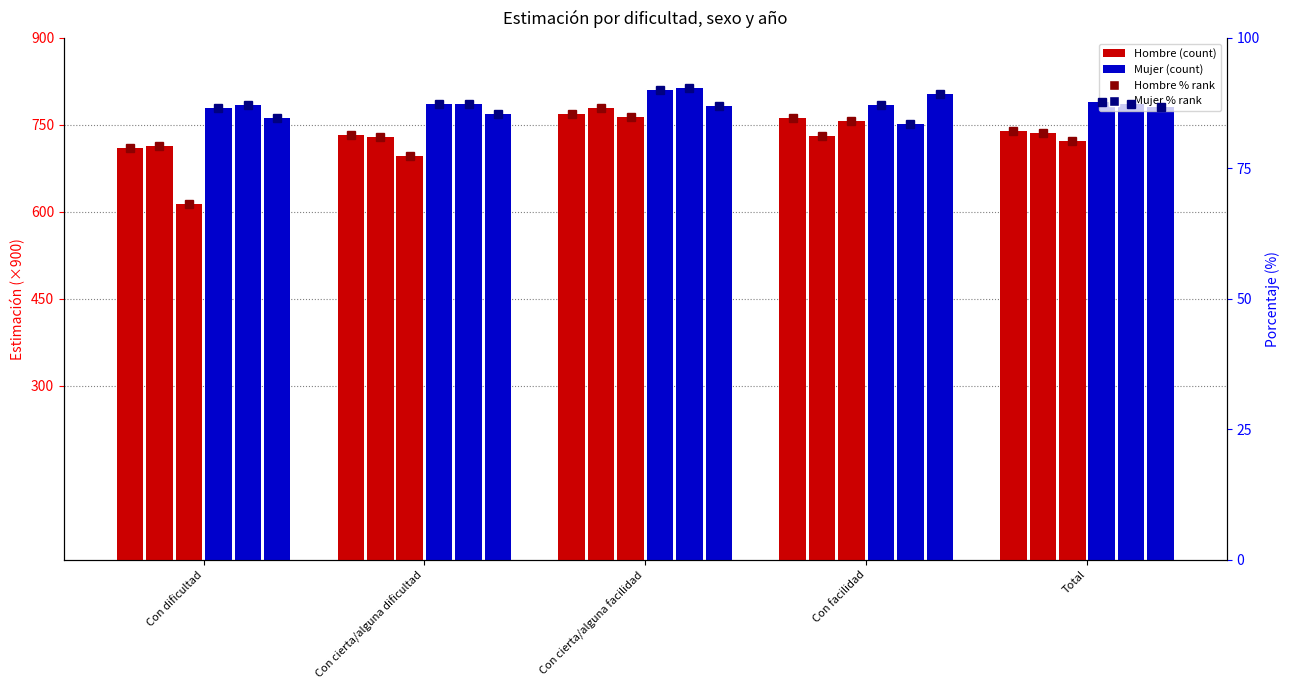

The value of Mujer 2016 at Con cierta/alguna dificultad is 785.3. True or false?

True